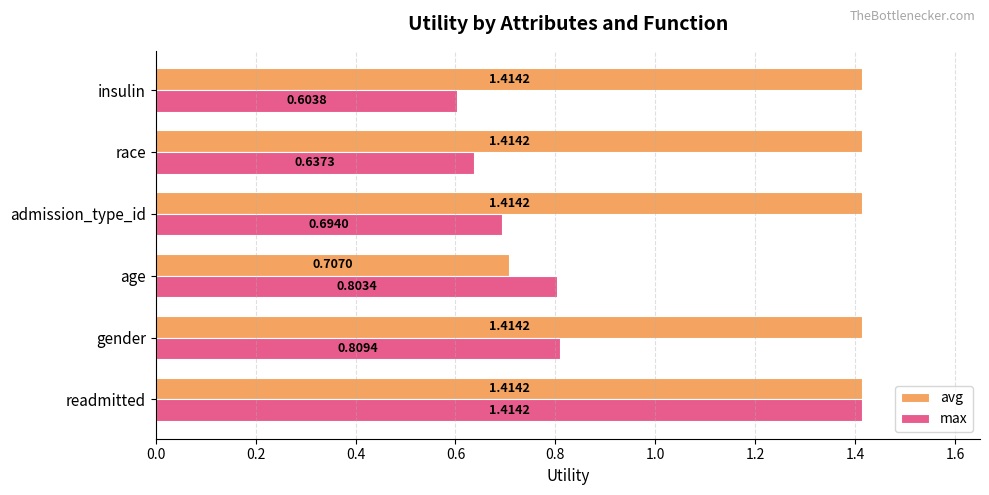

At which label is avg closest to 1?

age